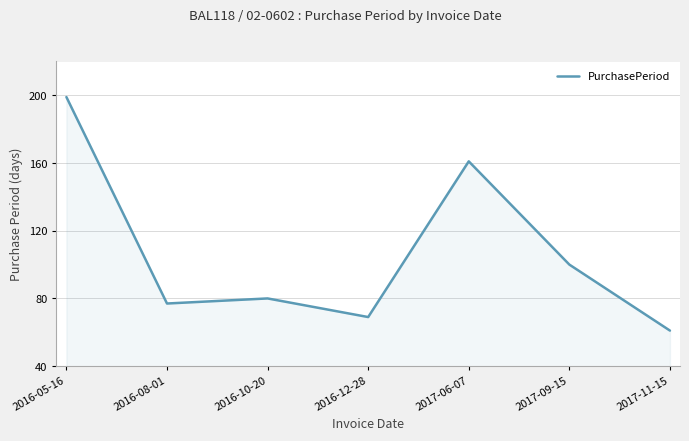

True or false: the data has more than 2 interior local peaks.

False